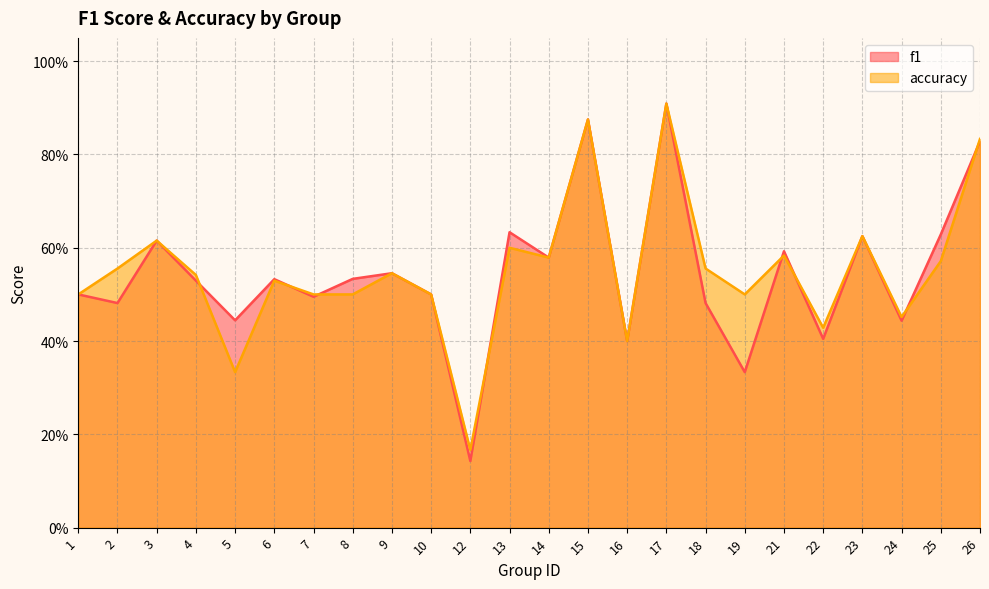

Which series changed the most between 6 and 21?

f1